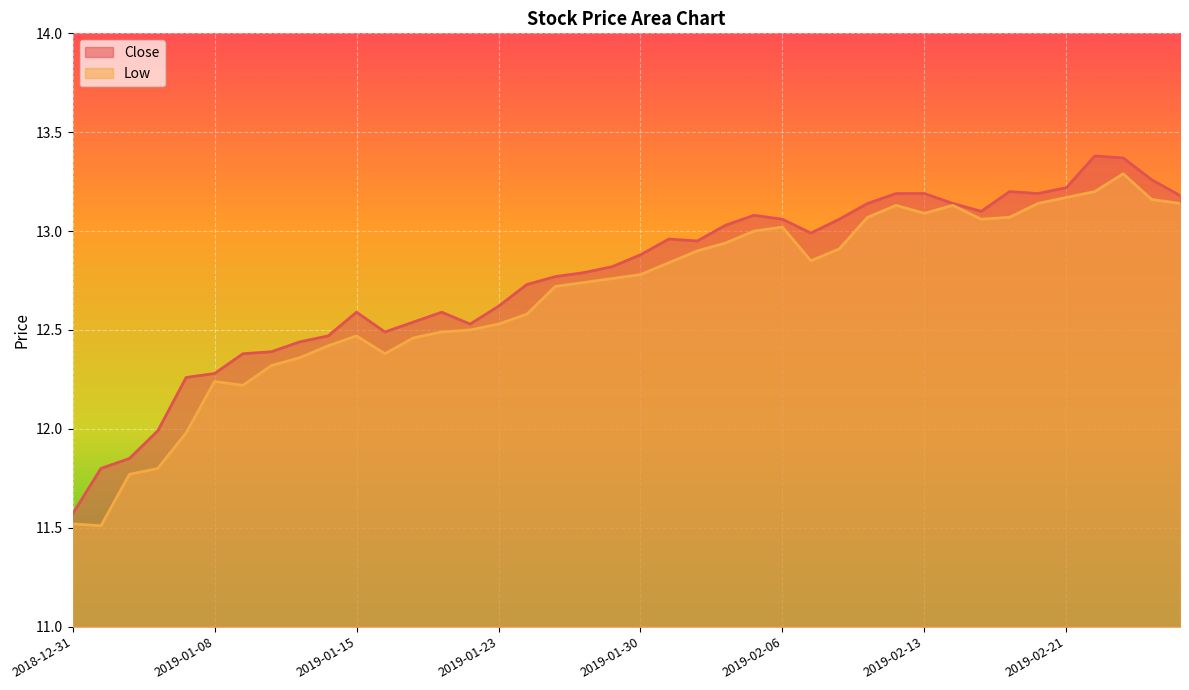

How many lines are shown in the chart?

2